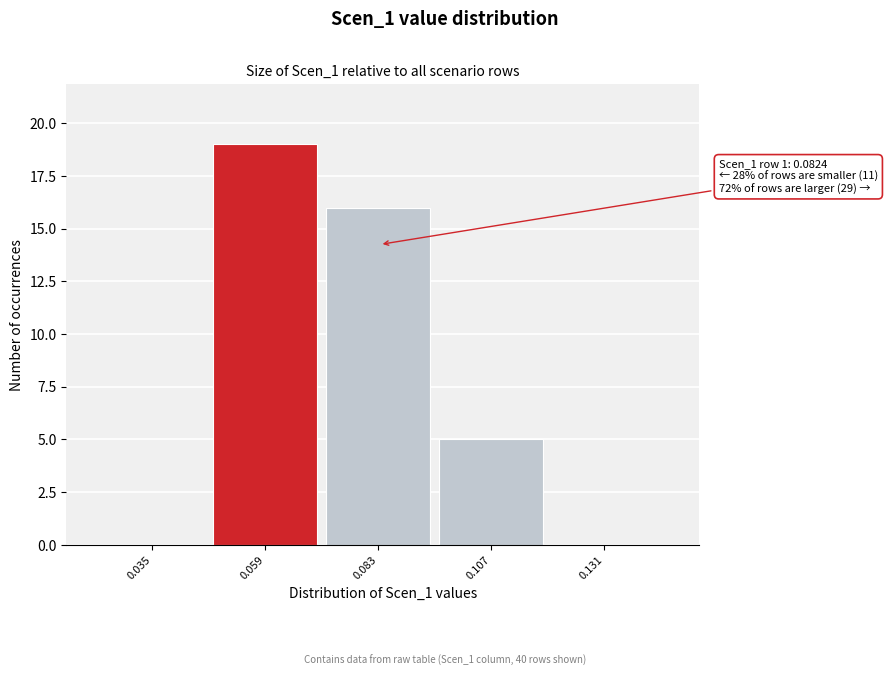

Reading left to right, what are all the values shown in this chart?

0.035=0	0.059=19	0.083=16	0.107=5	0.131=0